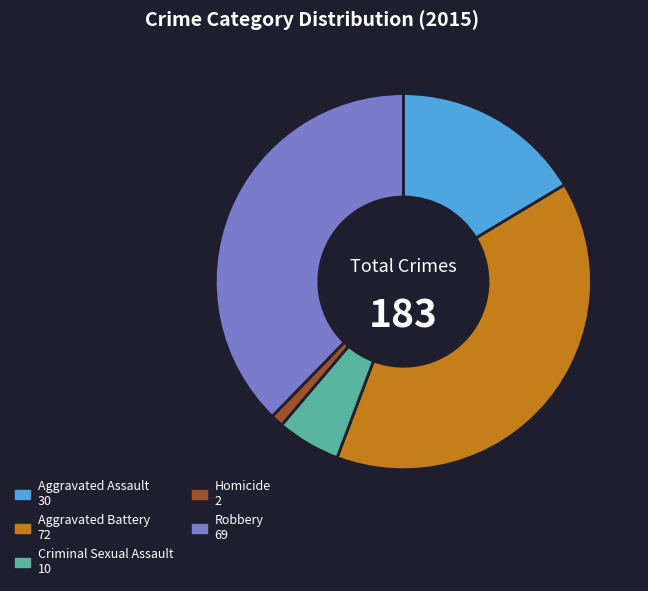

Is it true that Aggravated Battery is 26% of the pie?

False